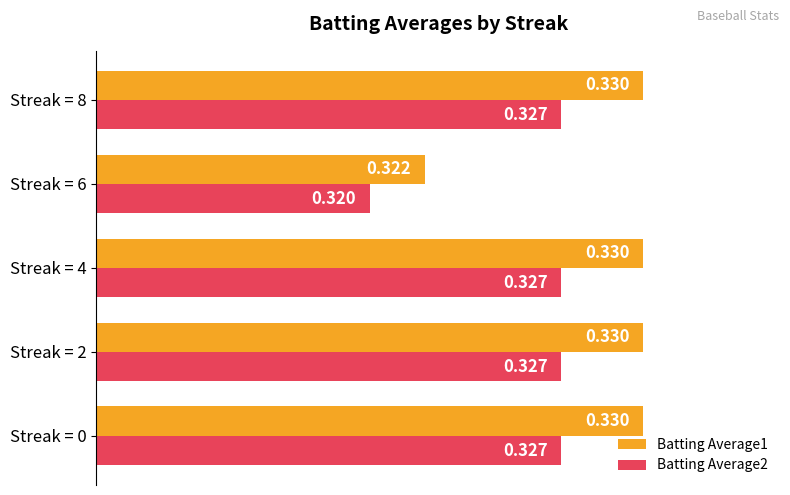

At which label does Batting Average2 reach its minimum?

Streak = 6